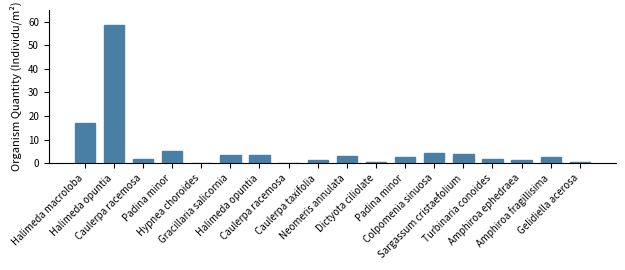

Between Amphiroa fragillisima and Neomeris annulata, which is larger?

Neomeris annulata